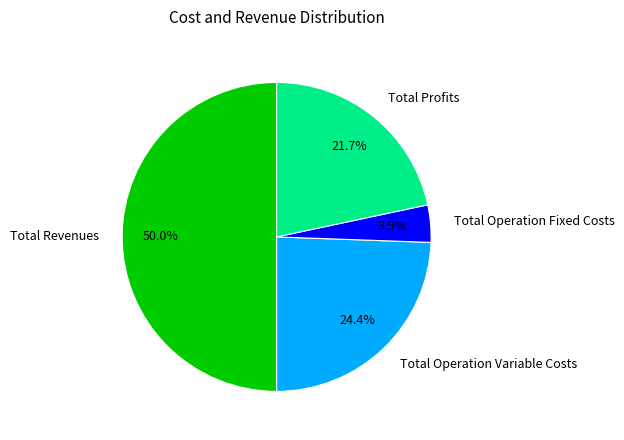

True or false: Total Operation Variable Costs accounts for 24% of the total.

True